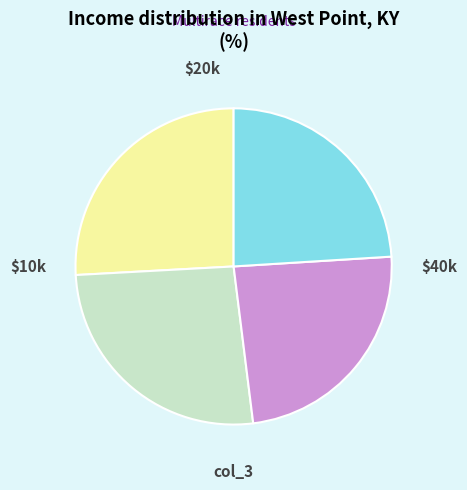

Is there any slice that represents more than half of the pie?

No